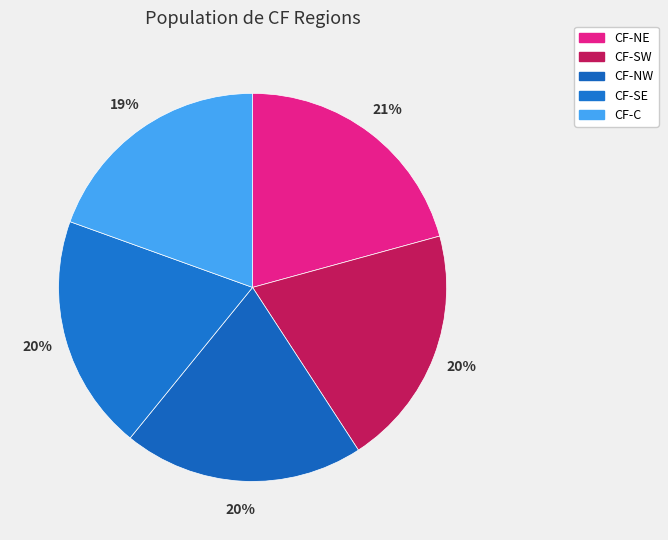

Count the number of slices in the pie.

5